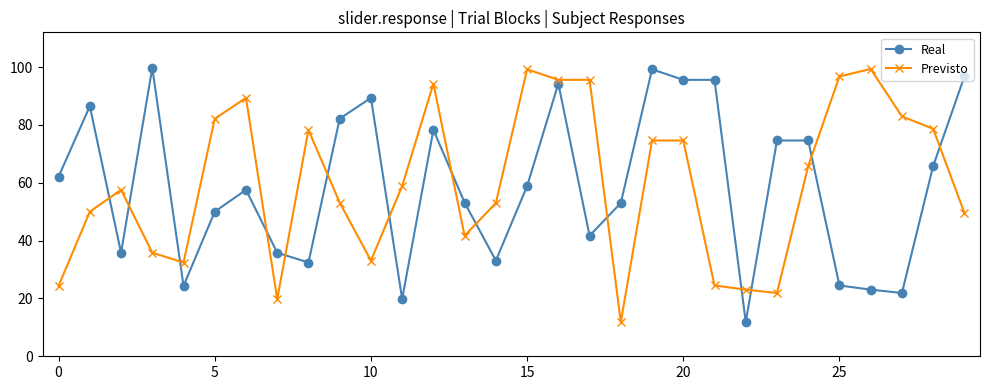

At how many categories does at least one series exceed 70?

21